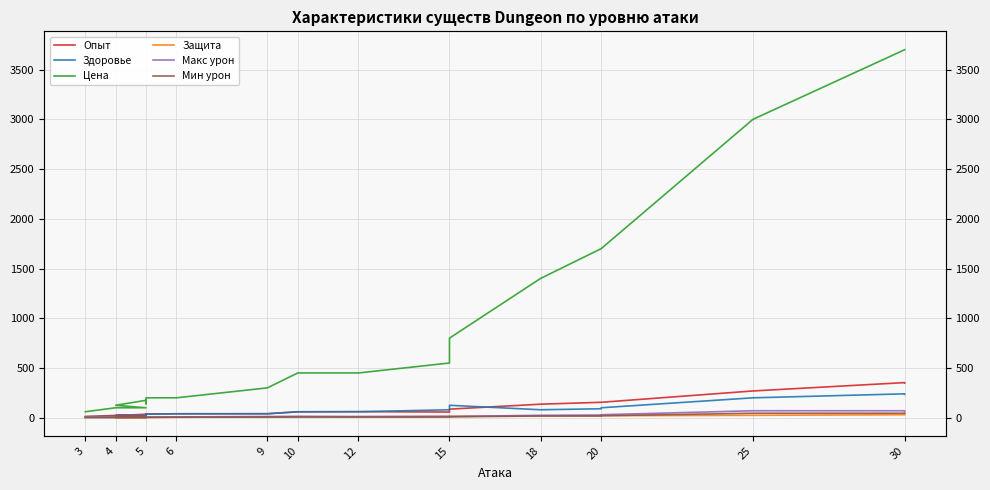

Rank the series at 15 from lowest to highest value.

Защита, Мин урон, Макс урон, Здоровье, Опыт, Цена